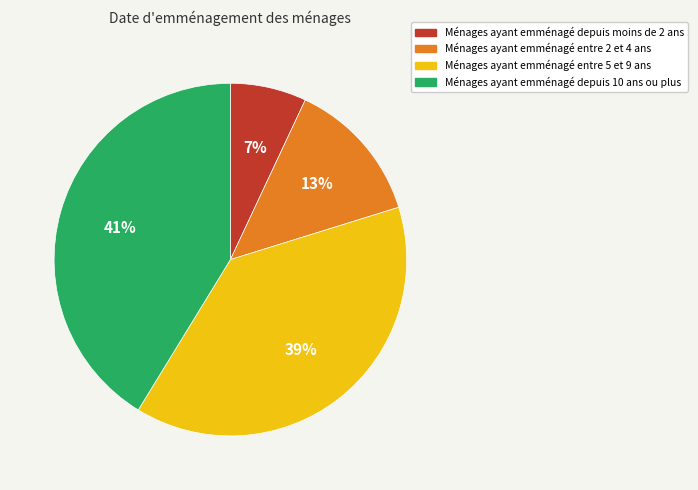

To the nearest percent, what is the average slice percentage?

25%